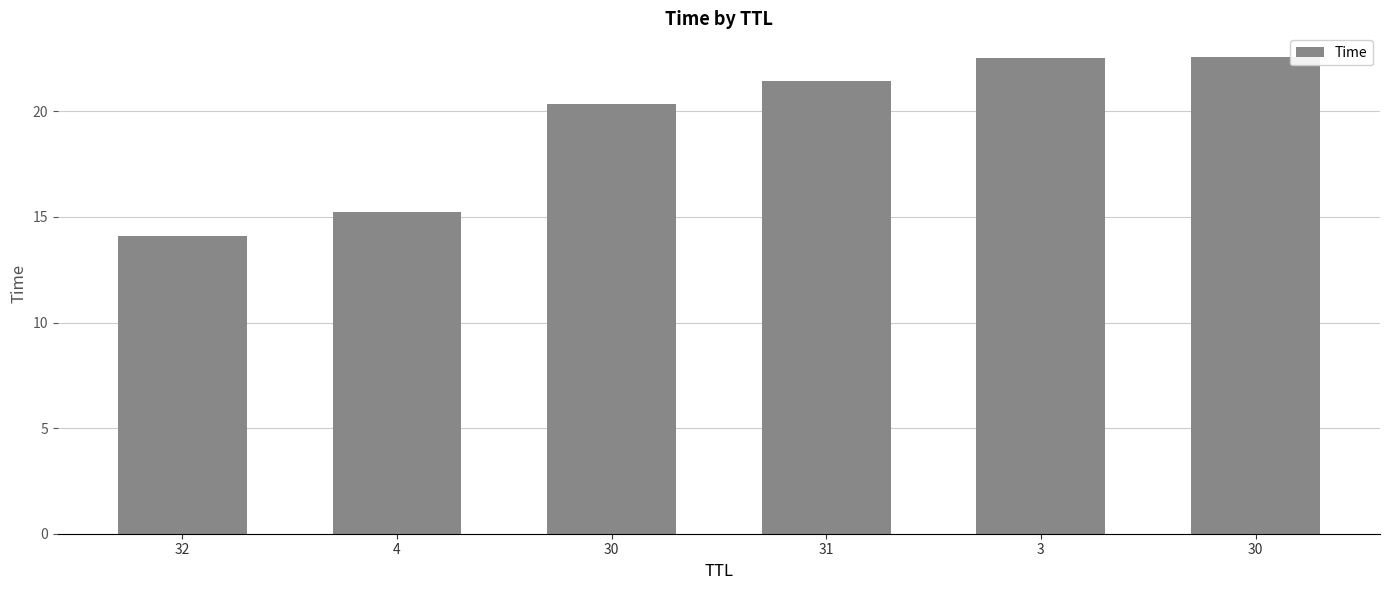

Are the bars horizontal?

No